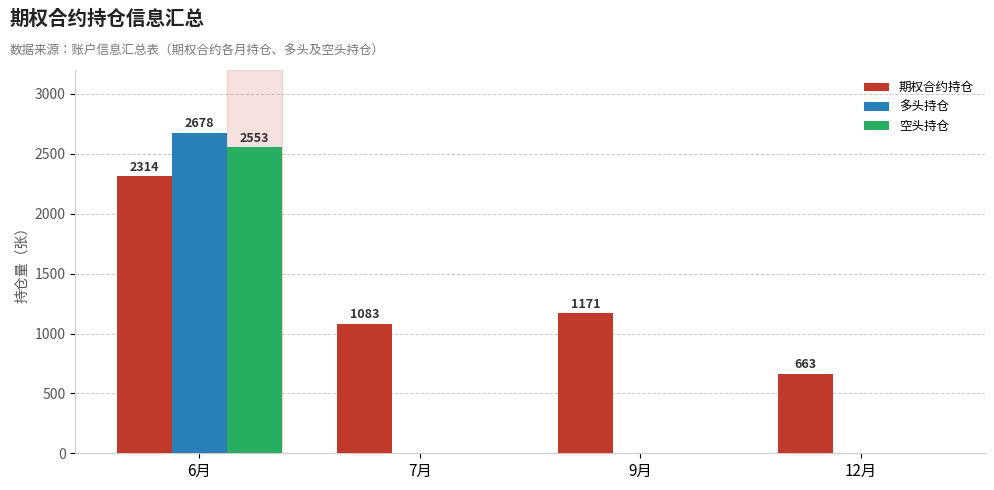

Does the chart contain stacked bars?

No